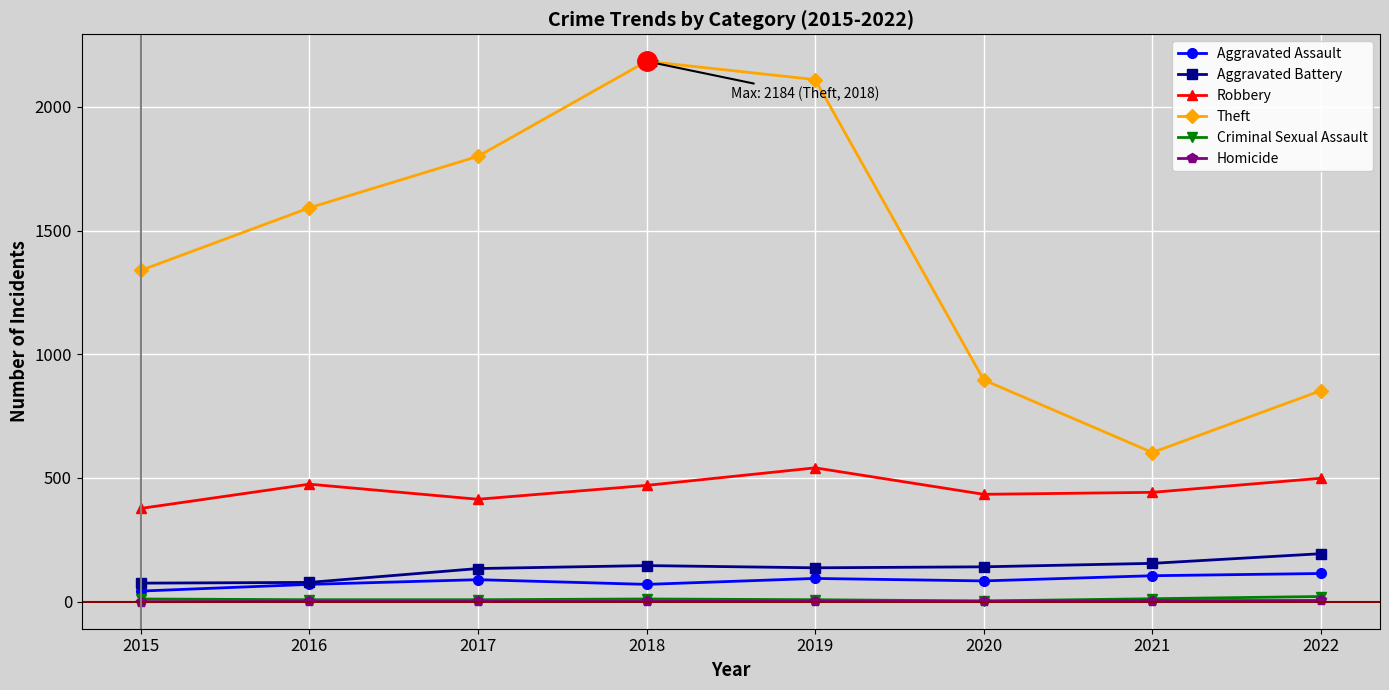

Which series changed the most between 2016 and 2020?

Theft